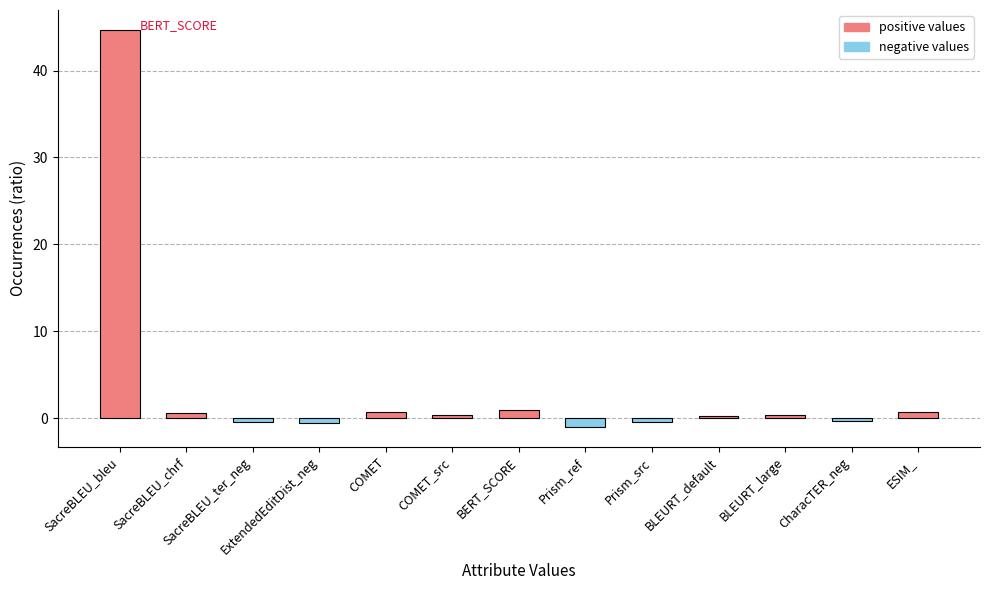

Which label corresponds to the largest value in the chart?

SacreBLEU_bleu